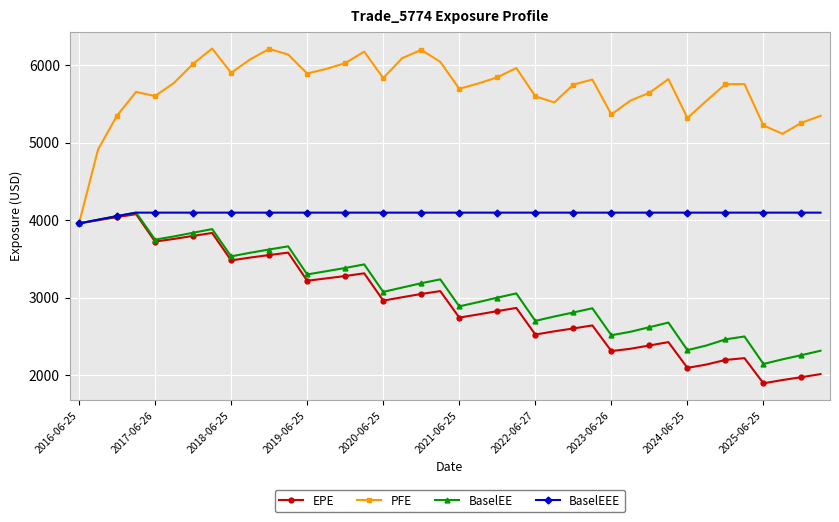

Which series has the largest total across all categories?

PFE